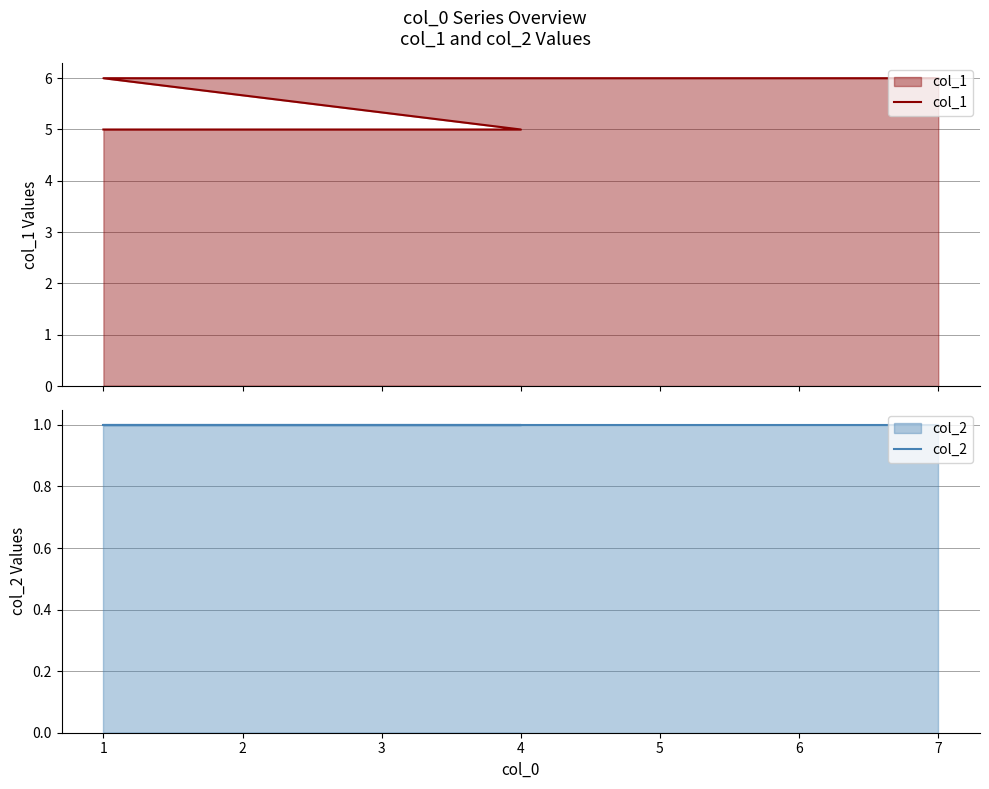

What is the value of the col_1 point at the 3rd from the left?

5